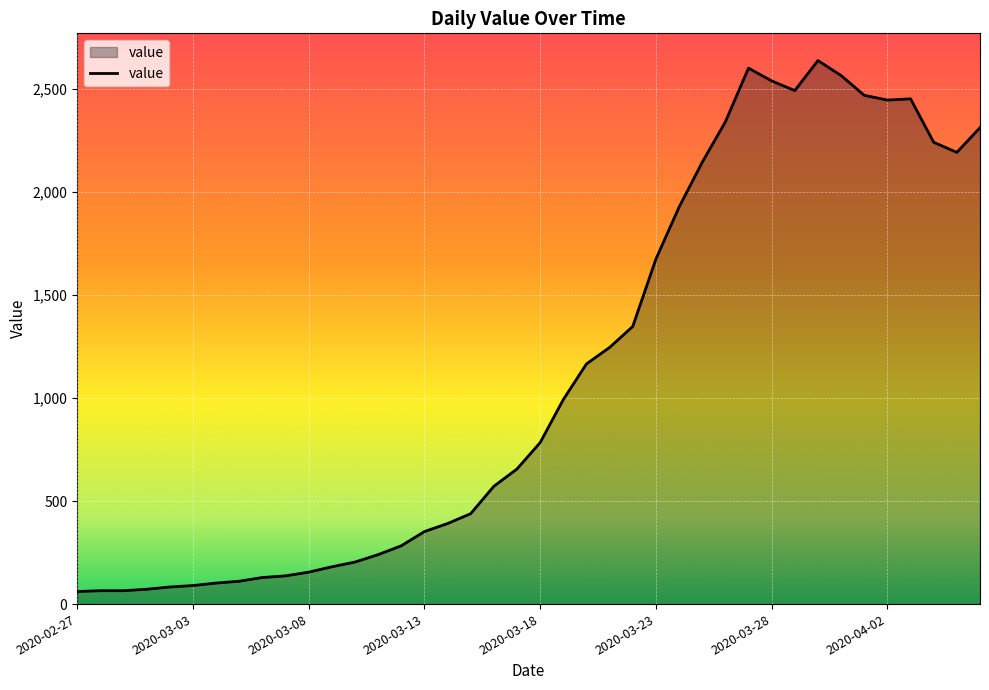

What is the greatest value displayed?

2639